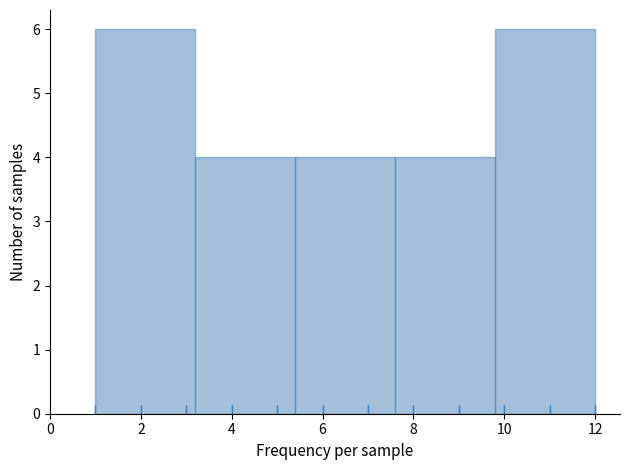

Reading left to right, transcribe this chart: for each bar, give the range it covers on the x-axis and its height. The values are not printed on the chart, so give them approximately, as read against the axis.

1.0 to 3.2: 6
3.2 to 5.4: 4
5.4 to 7.6: 4
7.6 to 9.8: 4
9.8 to 12.0: 6